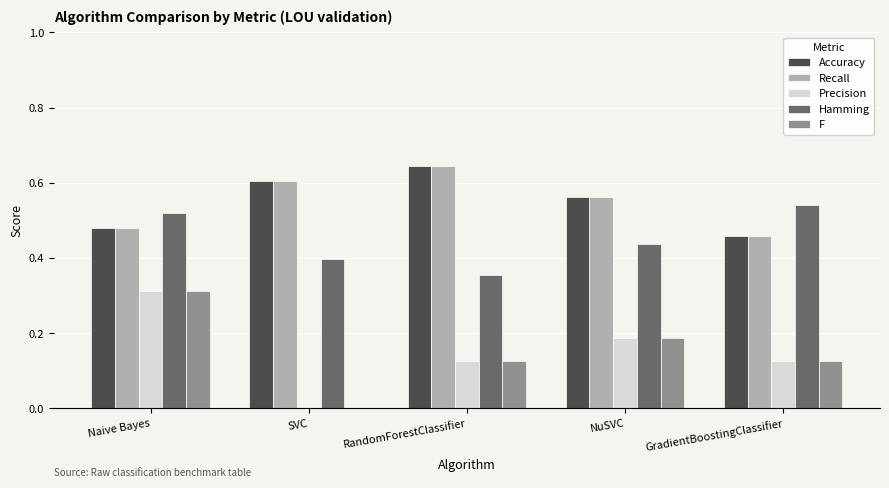

Is the value of Recall at RandomForestClassifier greater than the value of Precision at NuSVC?

Yes